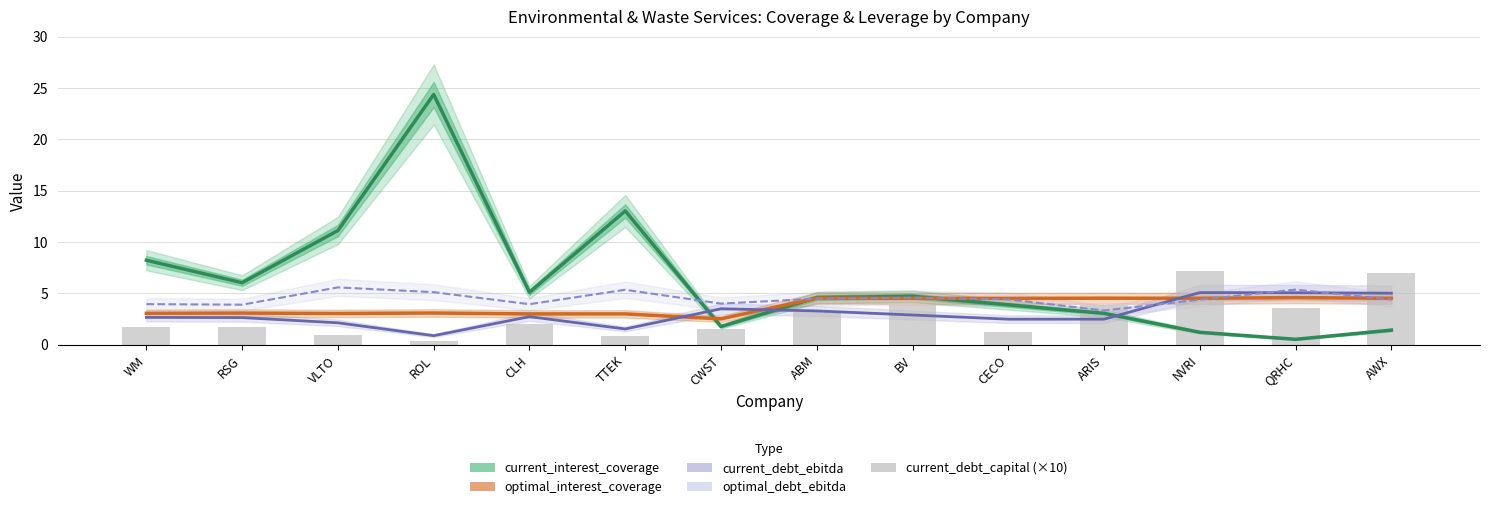

How many values in the optimal_interest_coverage series exceed 4?

7